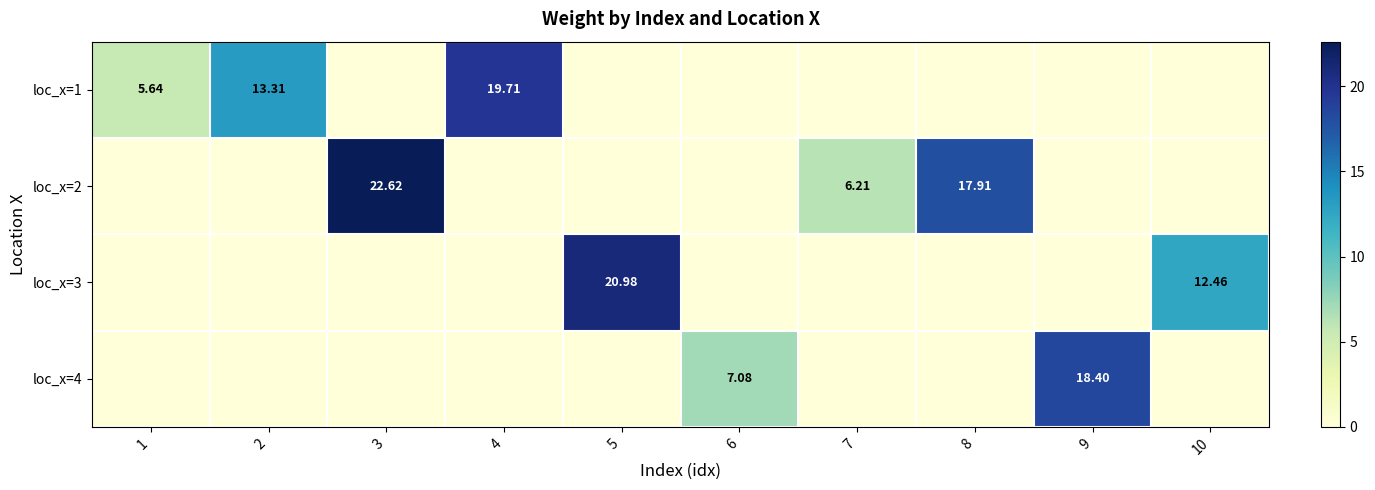

List the labels in order of loc_x=2 value, largest first.

3, 8, 7, 1, 2, 4, 5, 6, 9, 10